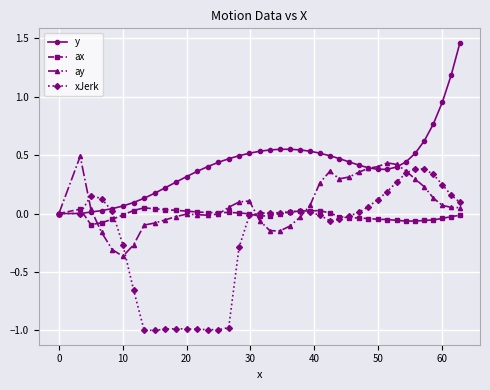

True or false: y has more than 0 interior local peaks.

True